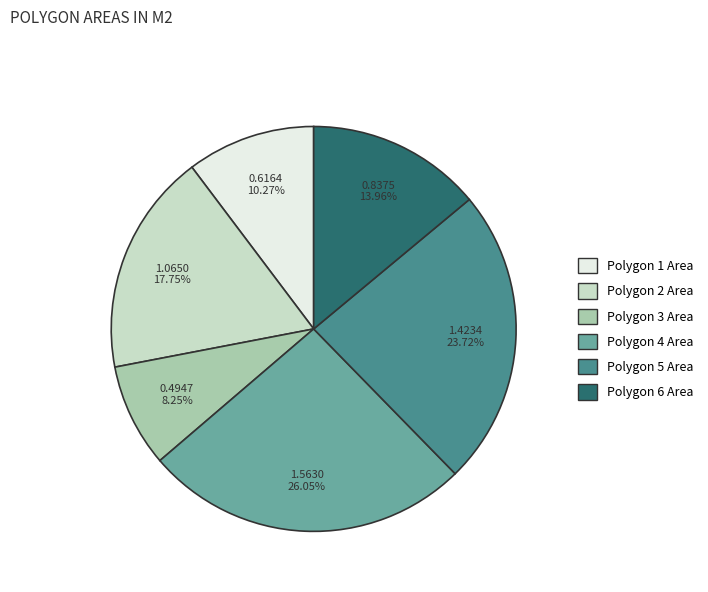

Count the number of slices in the pie.

6